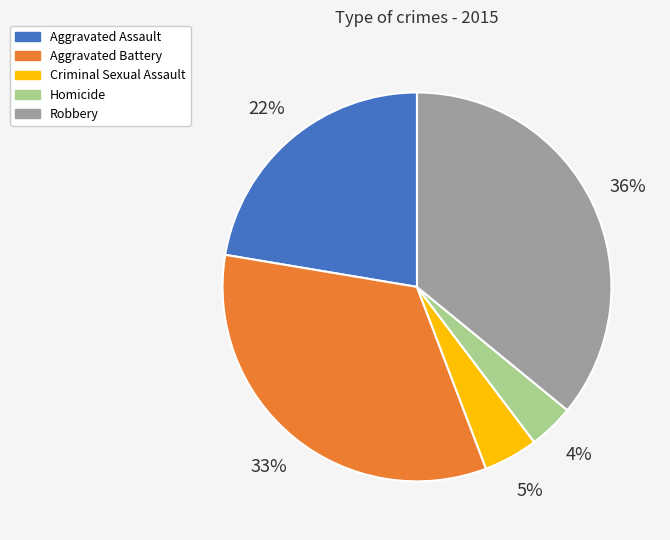

What is the ratio of the value at Robbery to the value at Aggravated Battery?

1.1